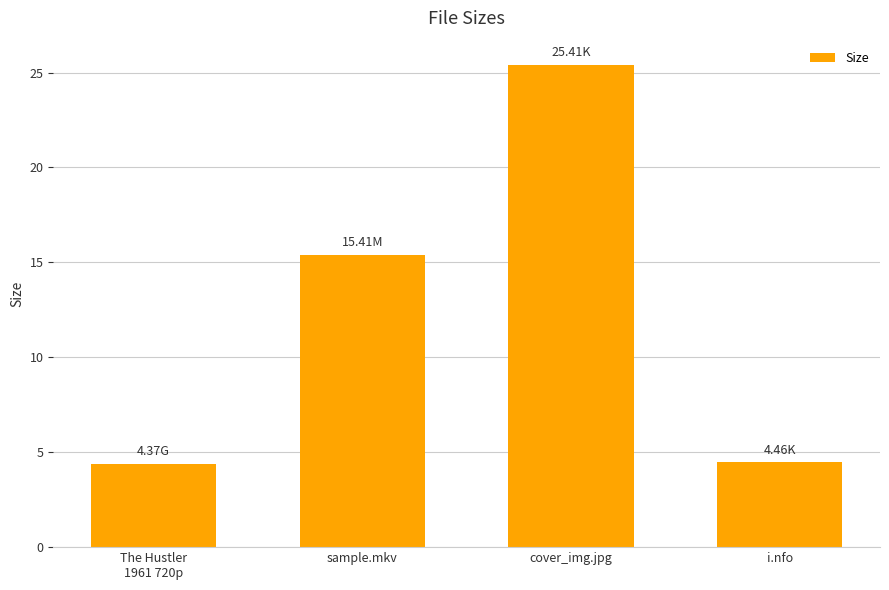

What is the minimum value shown in the chart?

4.4